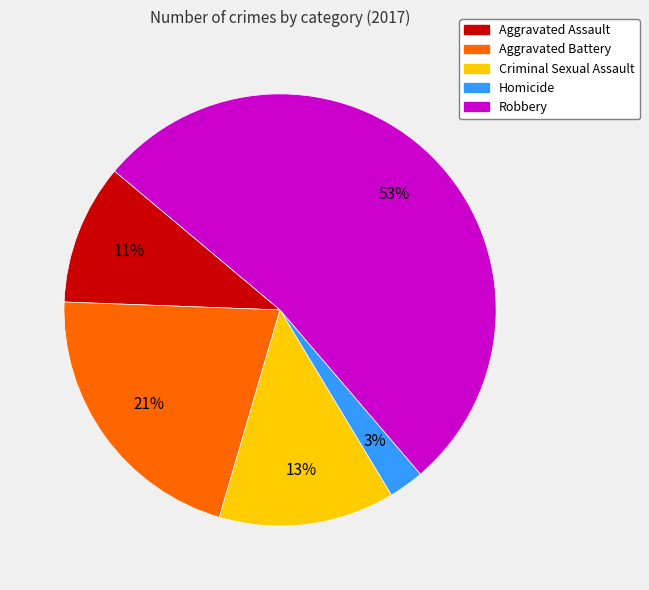

Which category has the biggest portion of the pie?

Robbery